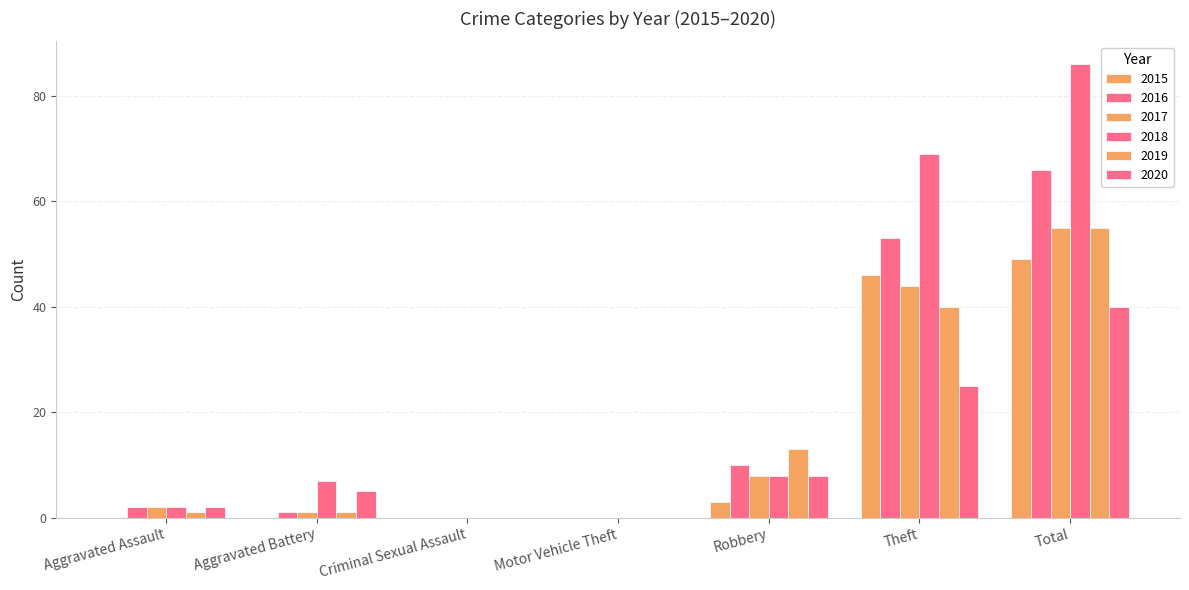

What is the difference between the second highest and minimum values in the 2016 series?

53